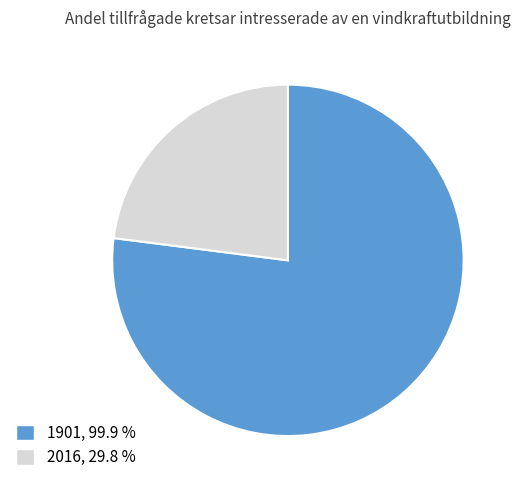

Is the sum of 2016 and 1901 greater than half?

Yes